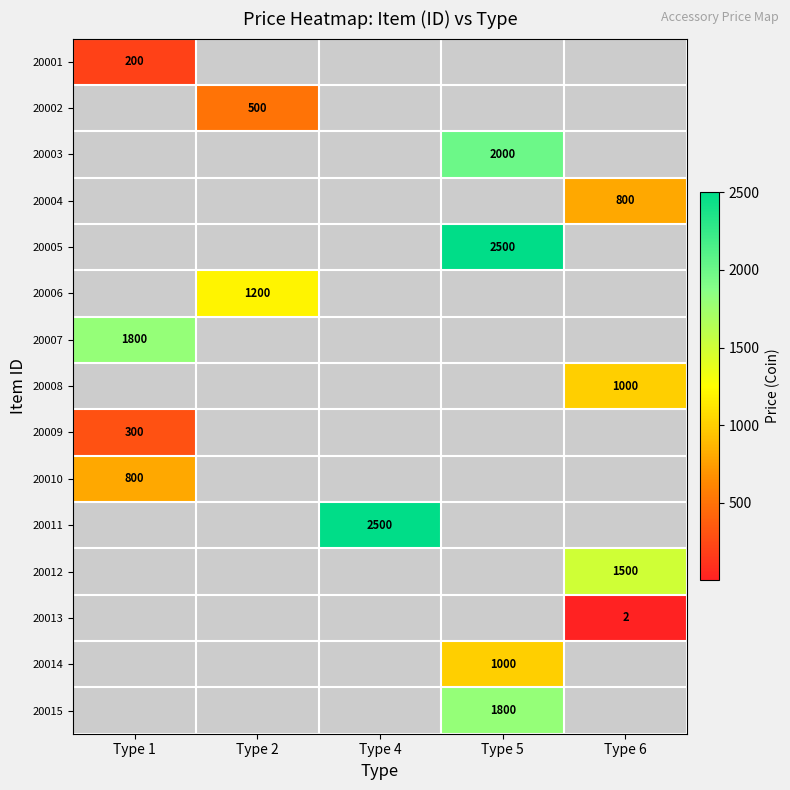

True or false: 20006 has a value of 1200 at Type 2.

True